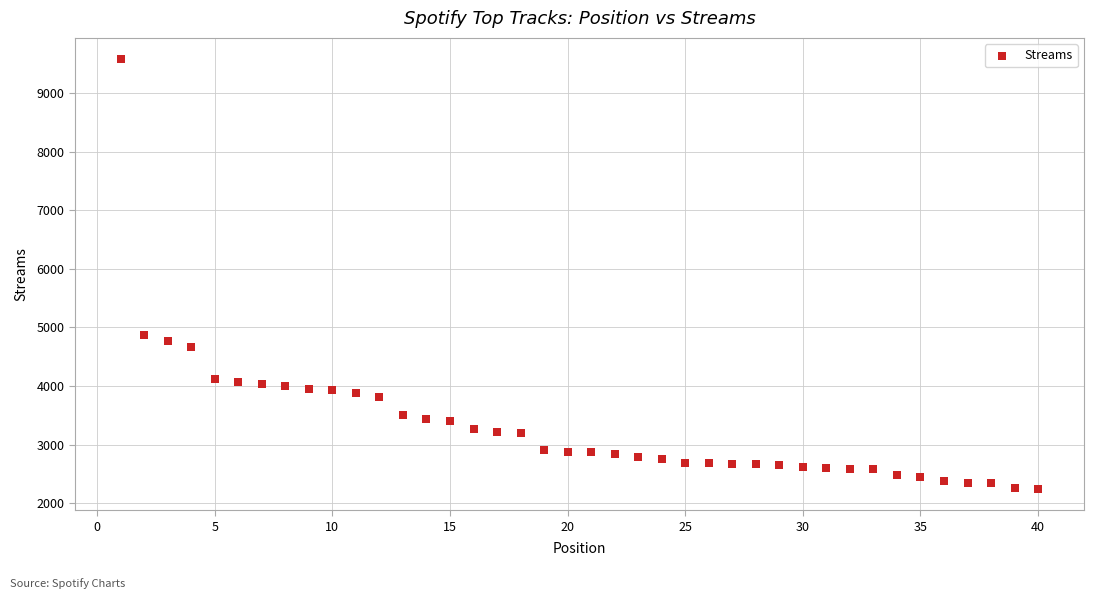

What Y value in the scatter plot is closest to 5912?

4878